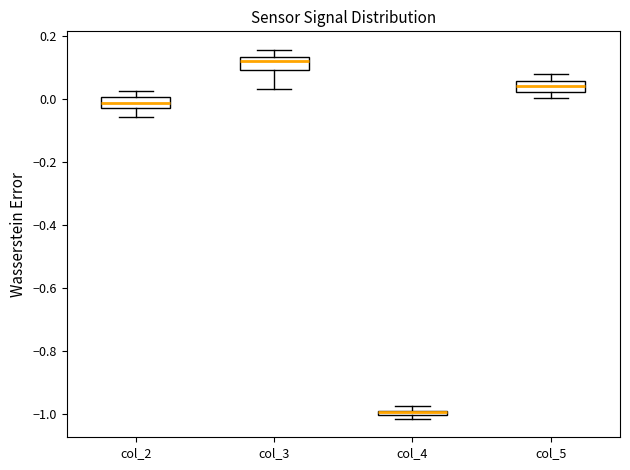

Which box has the lowest median line?

col_4